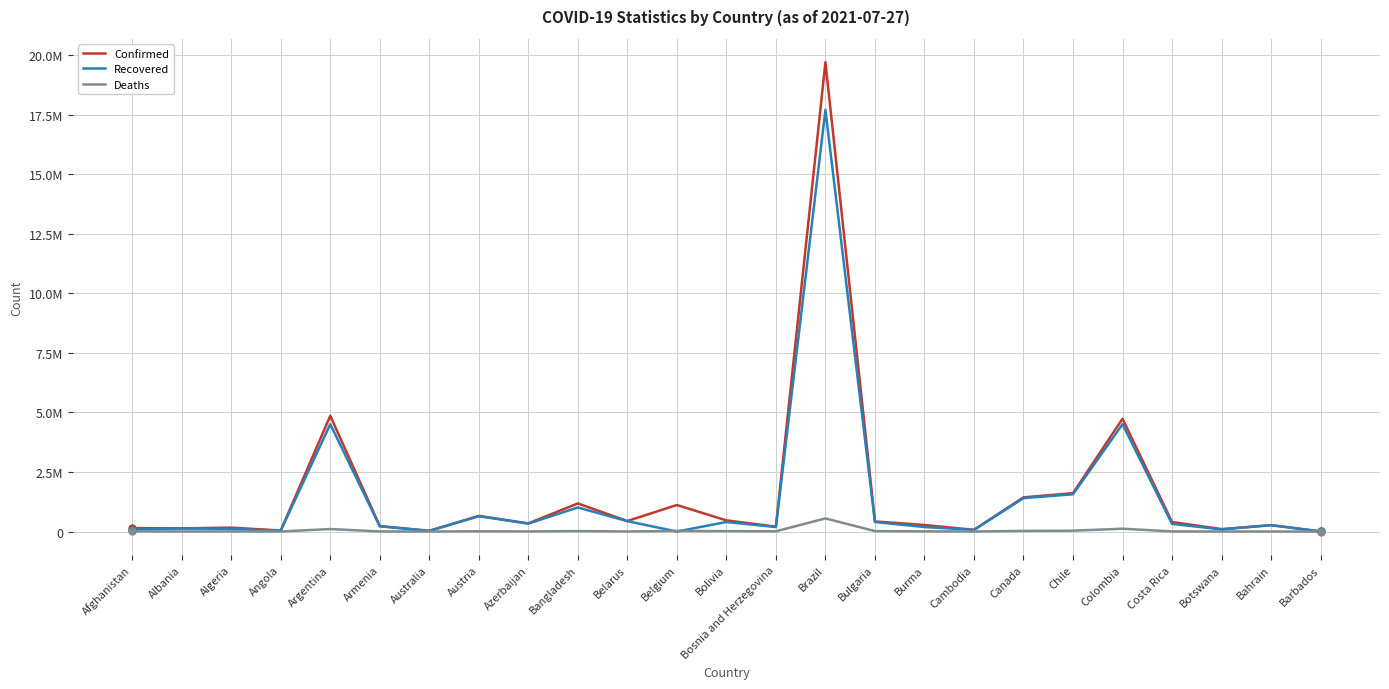

Is this an area chart (filled region under the line)?

No